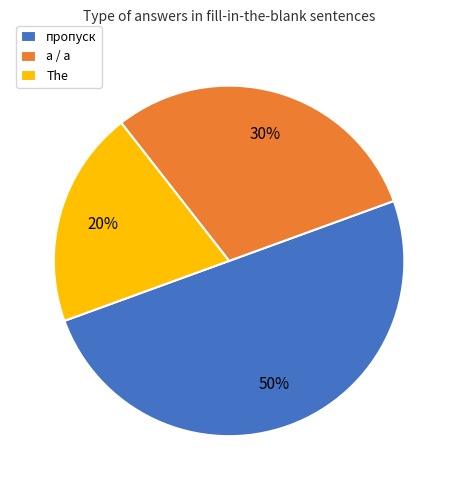

To the nearest percent, what percentage of the pie is пропуск?

50%